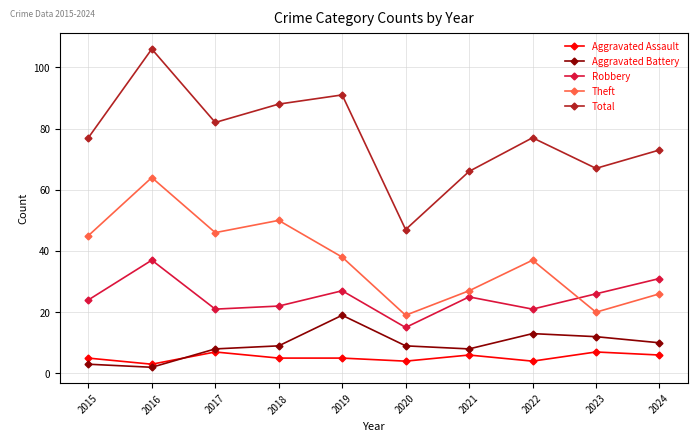

True or false: Aggravated Assault and Robbery cross at least once.

False